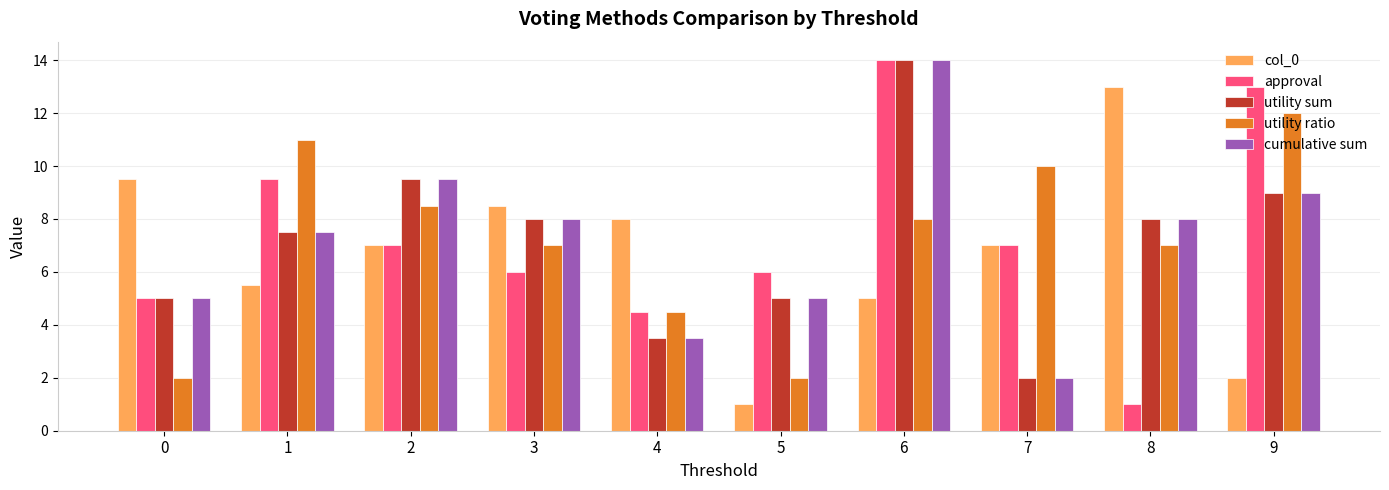

Which series changed the most between 2 and 6?

approval